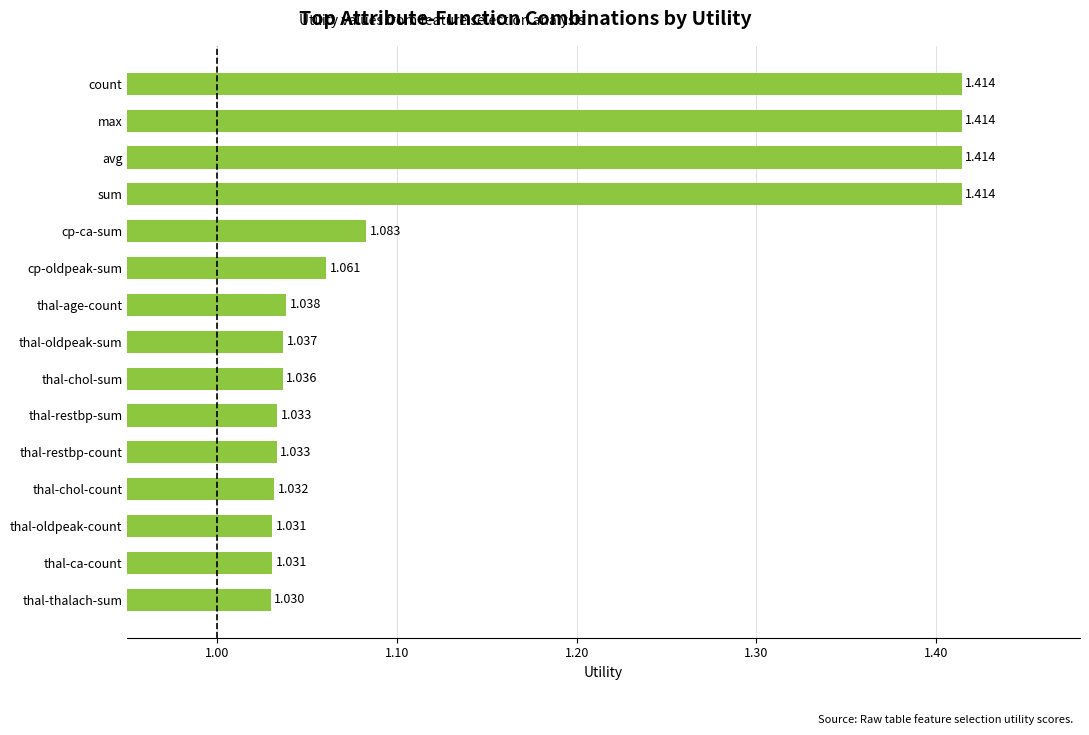

Between thal-chol-count and thal-oldpeak-count, which is larger?

thal-chol-count